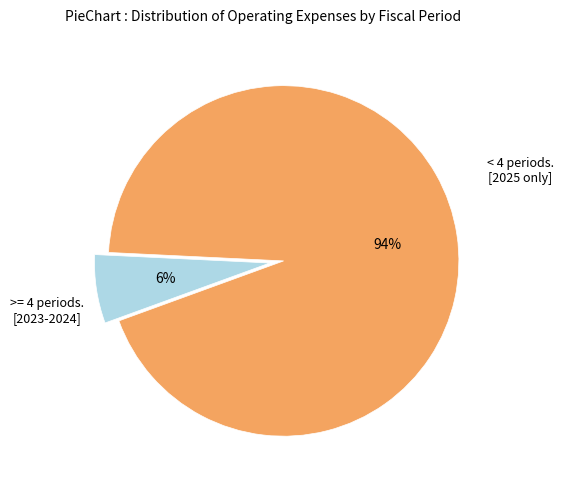

Does any single category account for the majority?

Yes